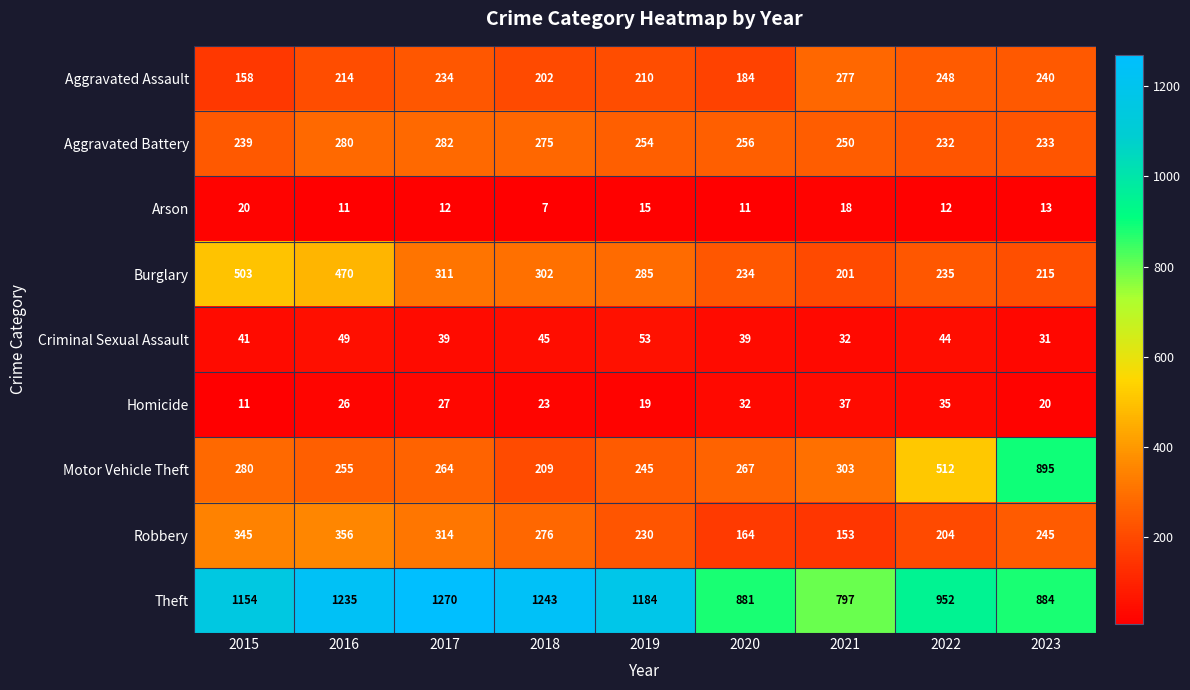

What is the difference between the Criminal Sexual Assault values at 2015 and 2023?

10